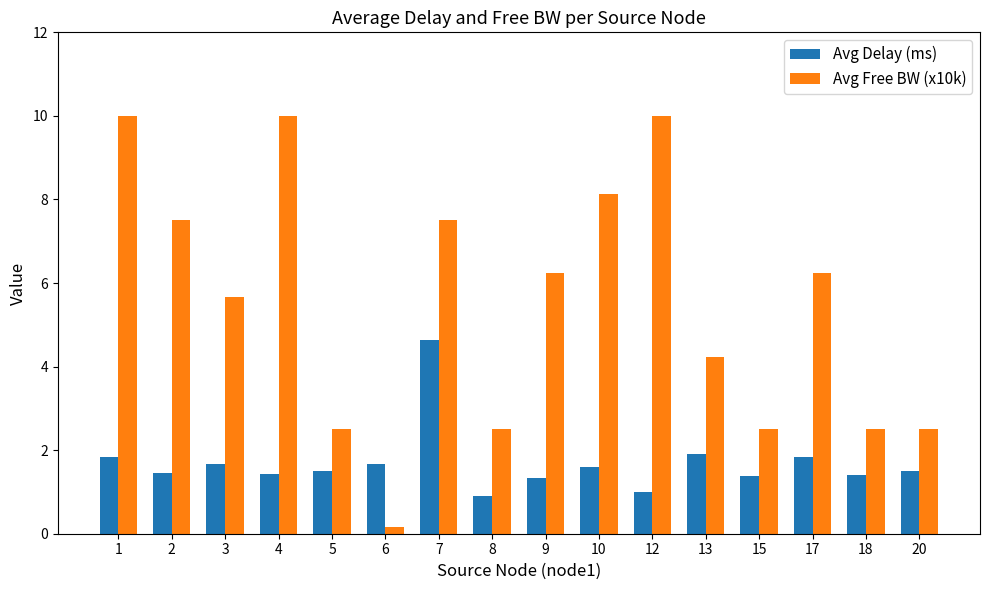

Which series changed the most between 3 and 5?

Avg Free BW (x10k)